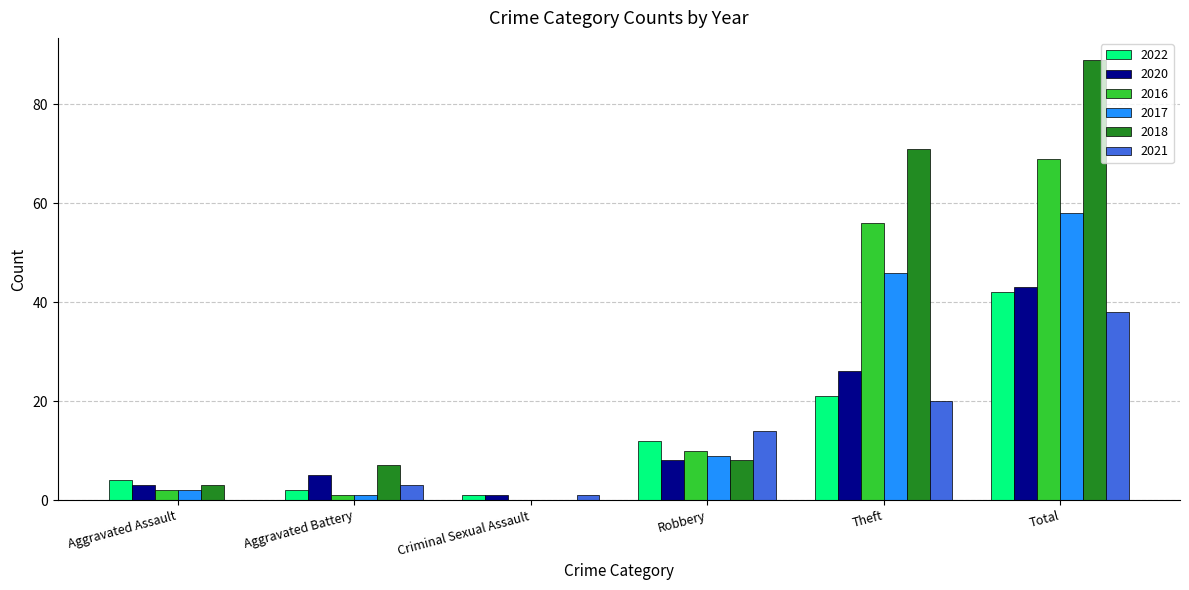

The 2017 series shows 29 at Total. True or false?

False